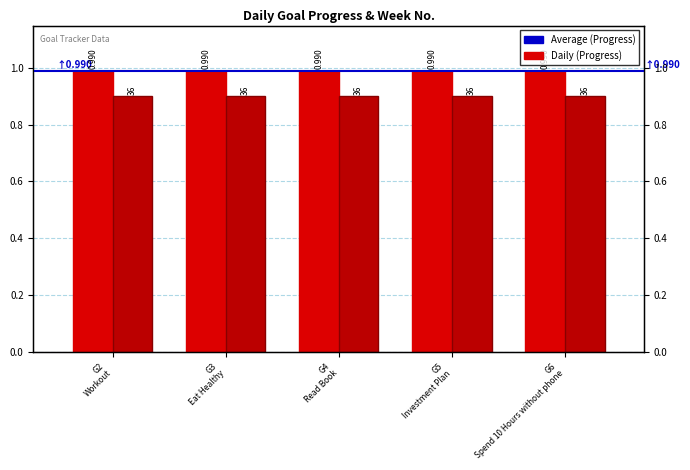

What is the highest value of the Week (scaled) series?

0.9